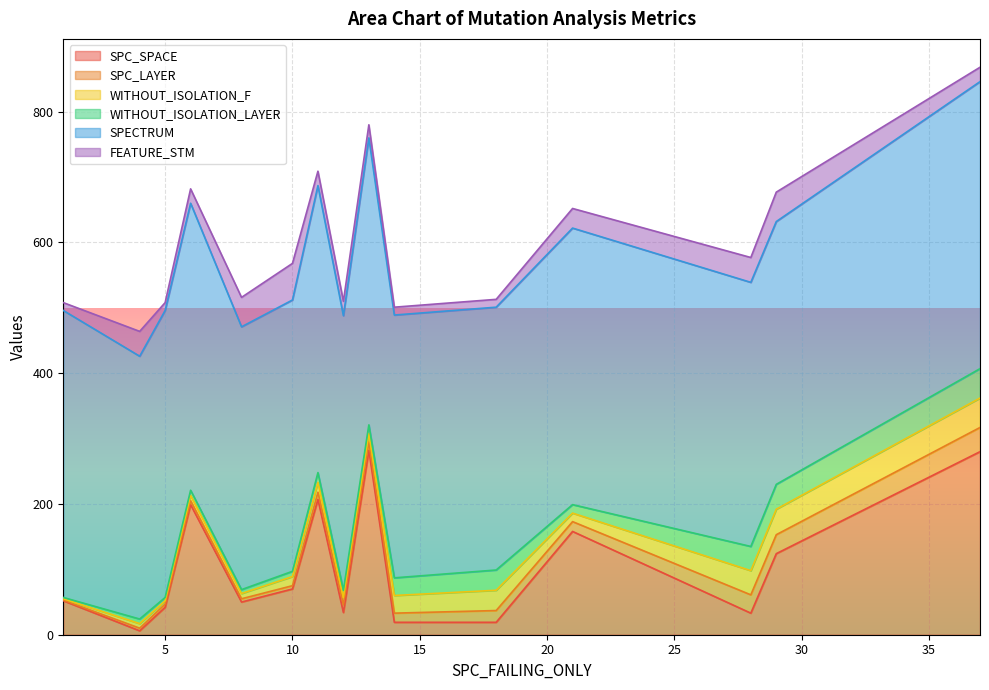

Is the value of WITHOUT_ISOLATION_LAYER at 13 greater than the value of SPC_LAYER at 10?

Yes